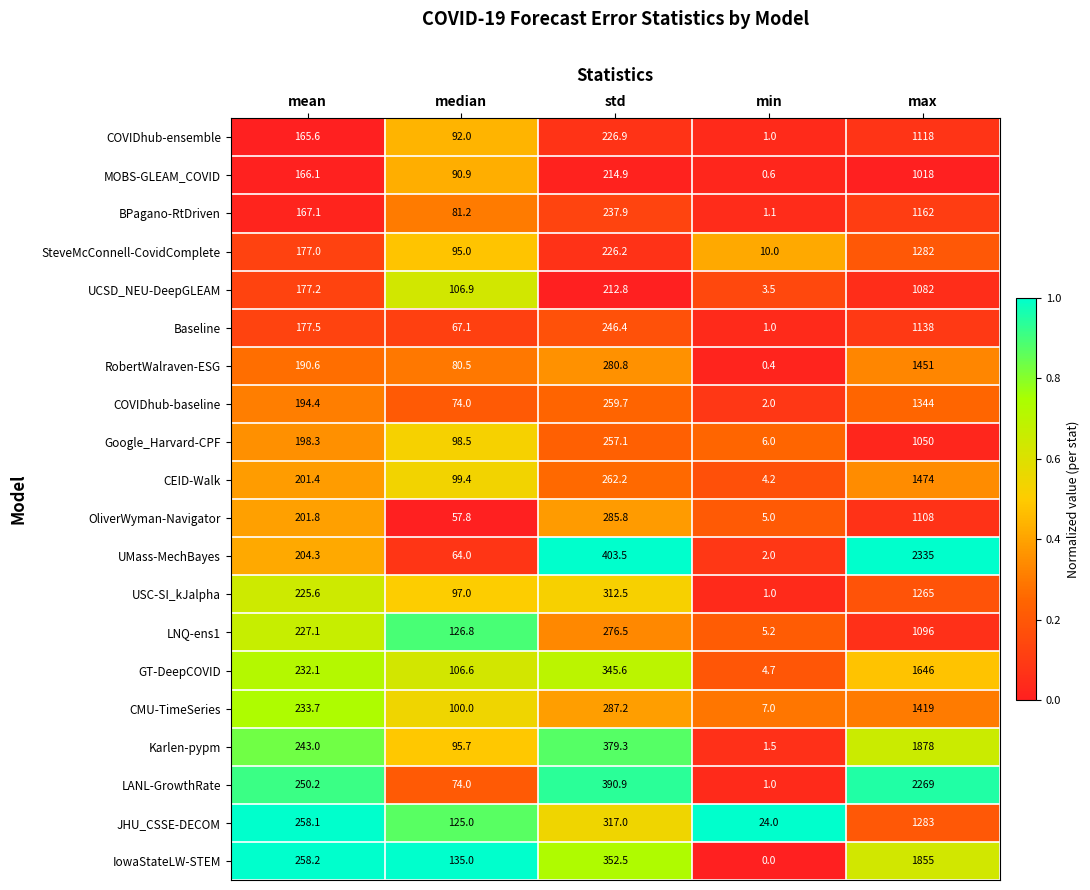

What is the sum of all BPagano-RtDriven values?

1649.3